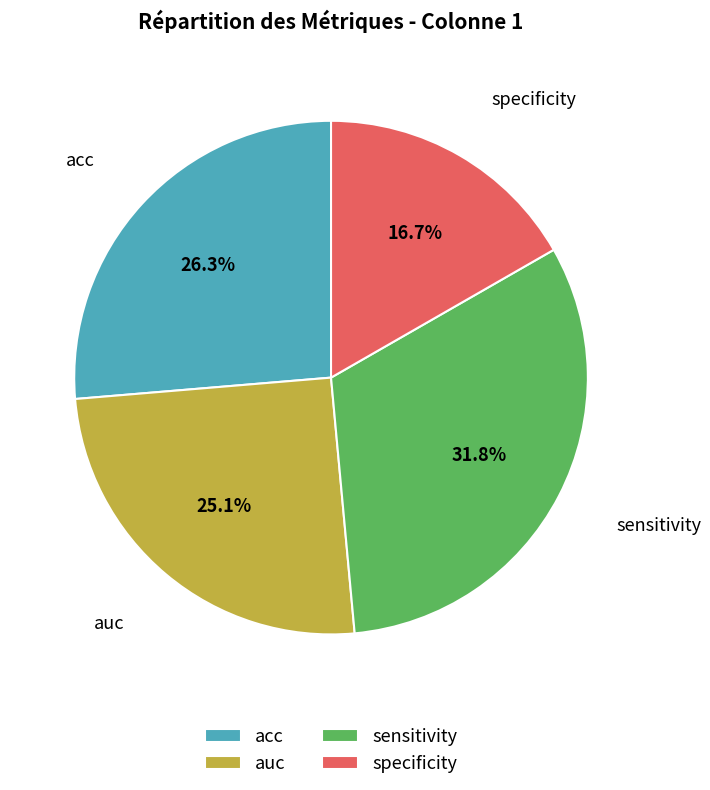

To the nearest percent, what portion does specificity represent?

17%